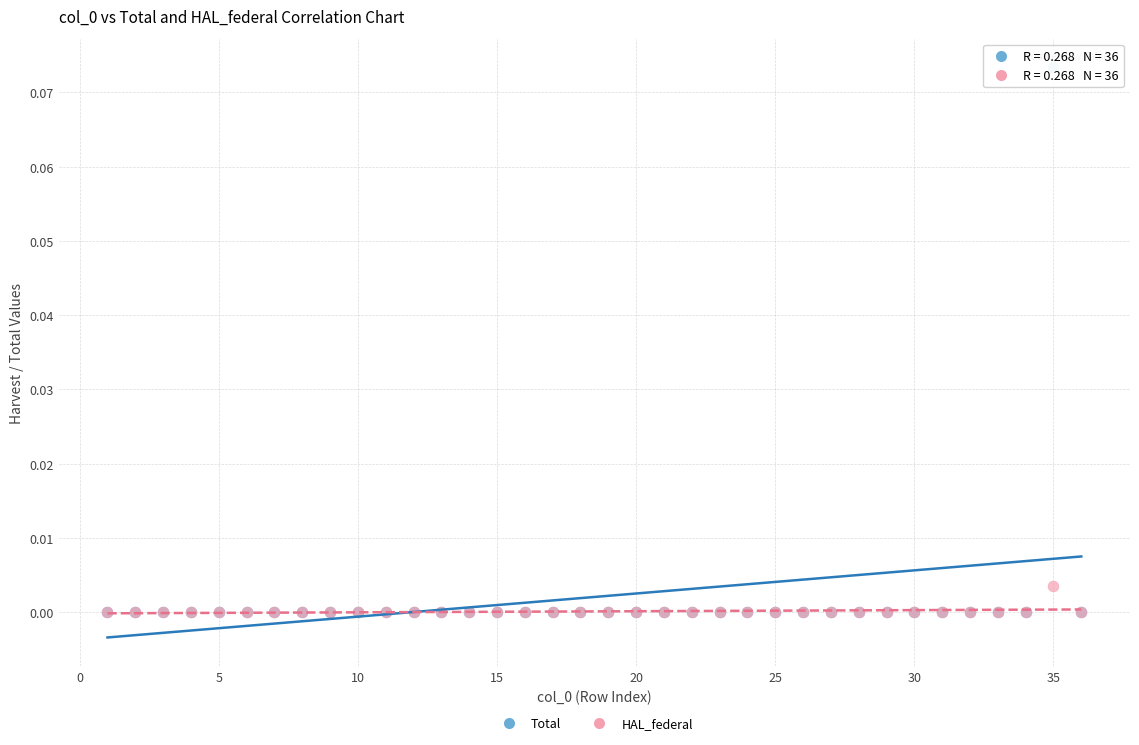

What are all the series names shown in the legend?

Total, HAL_federal